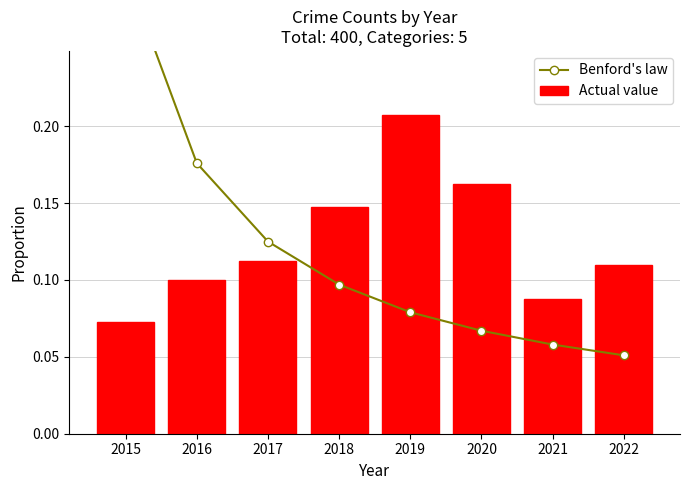

Does the chart contain any negative values?

No